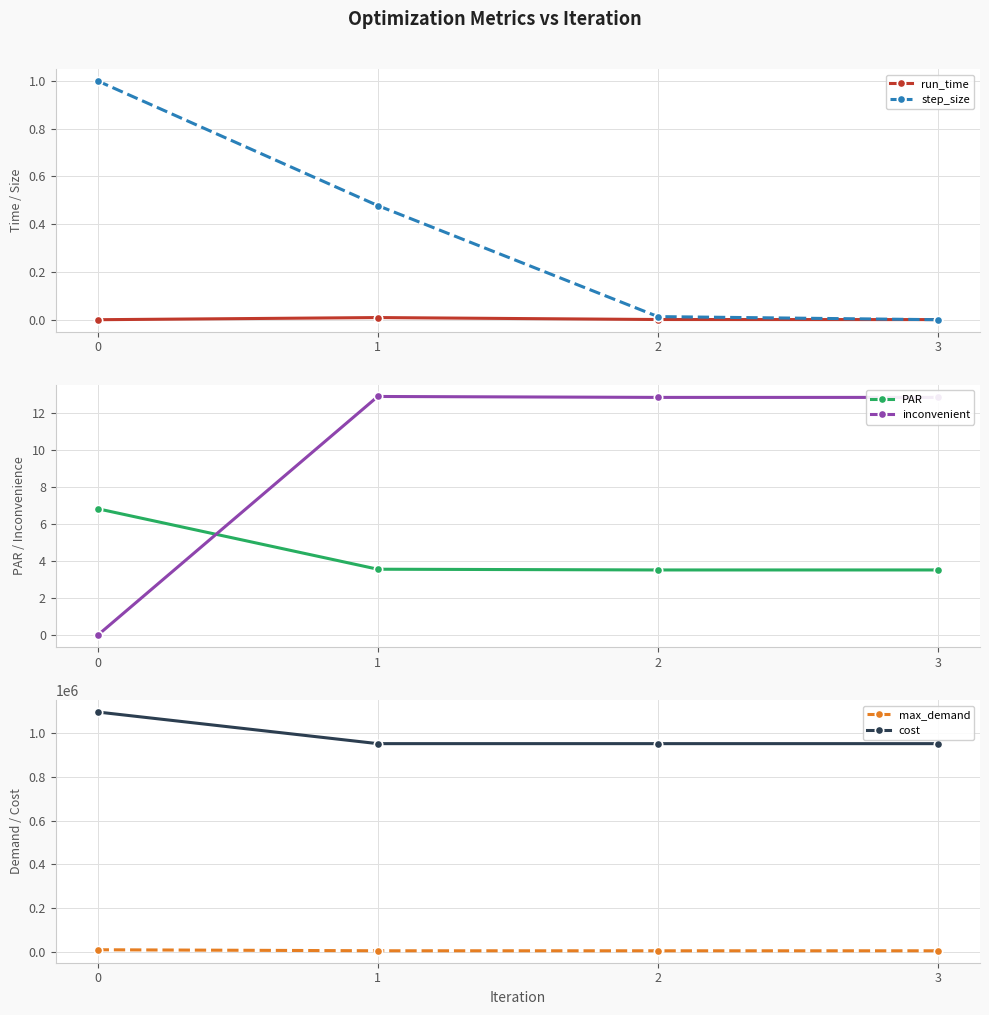

What are all the series names shown in the legend?

run_time, step_size, PAR, inconvenient, max_demand, cost